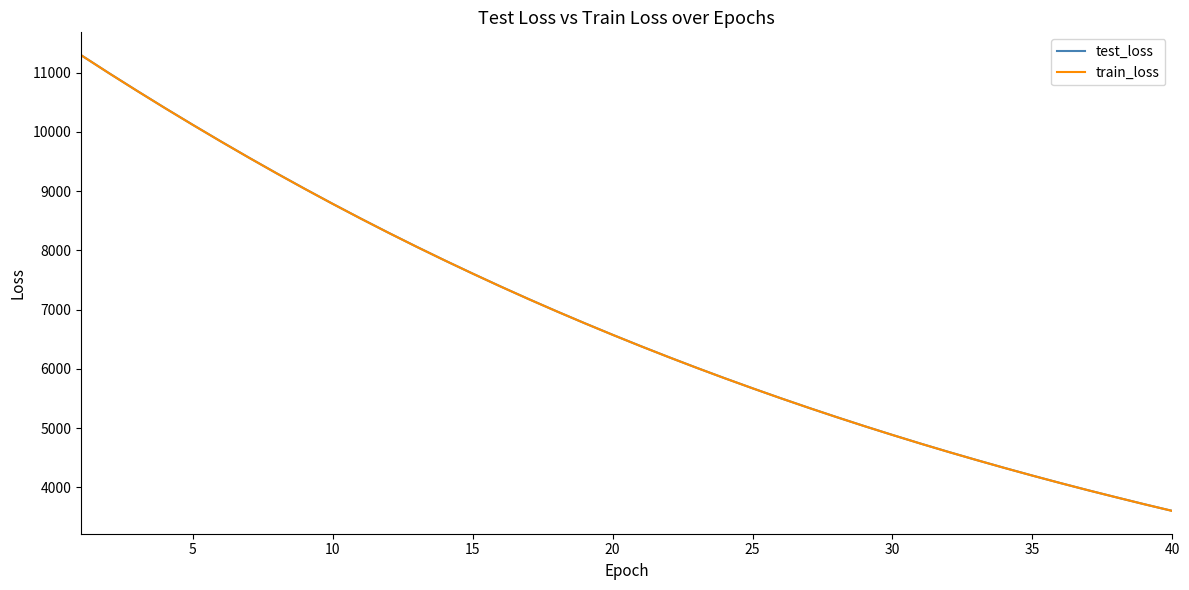

What is the maximum value shown in the chart?

11293.9